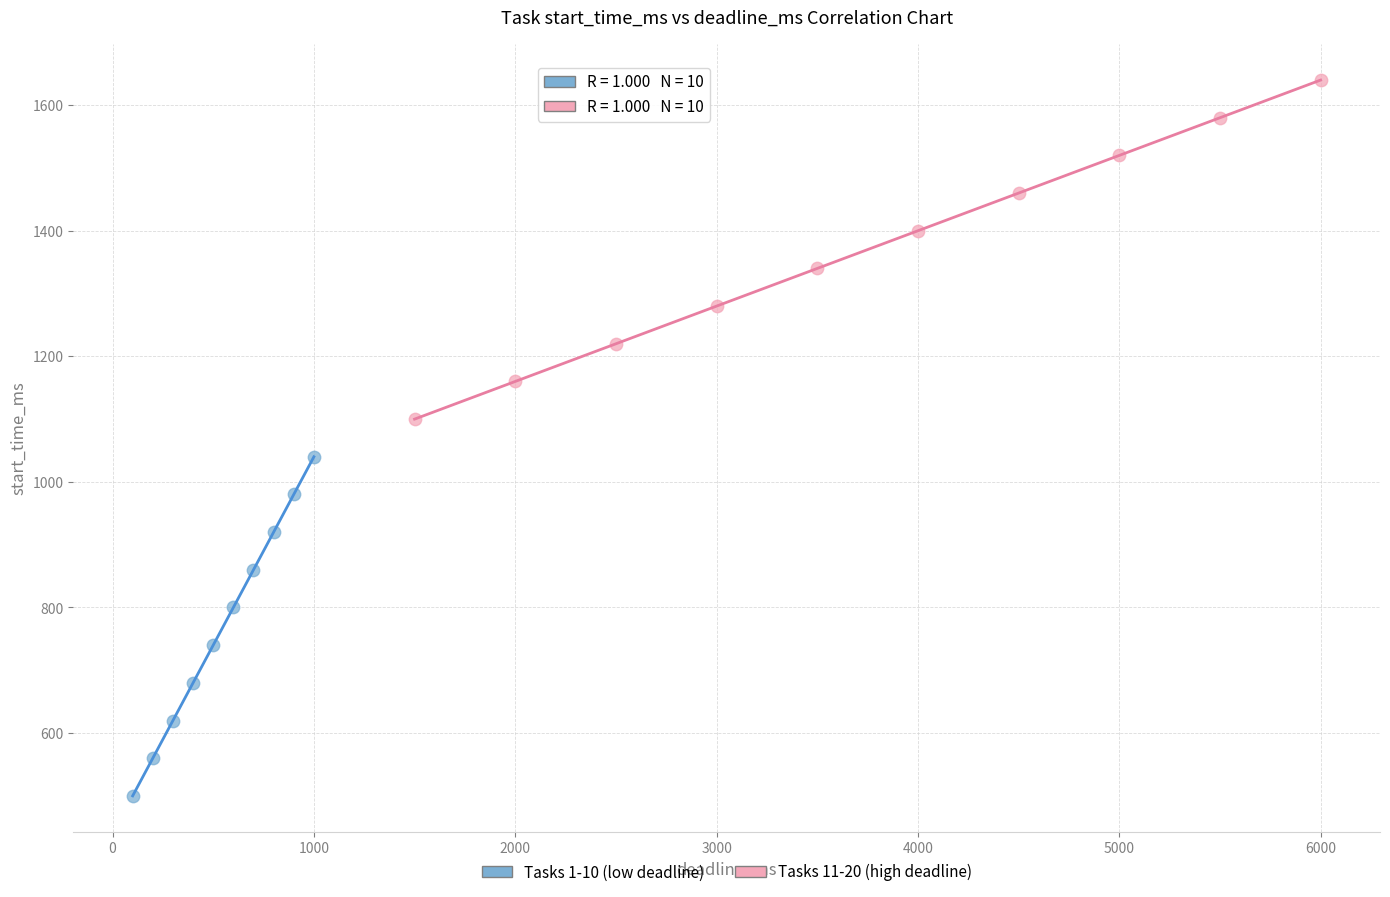

What are all the series names shown in the legend?

Tasks 1-10 (low deadline), Tasks 11-20 (high deadline)